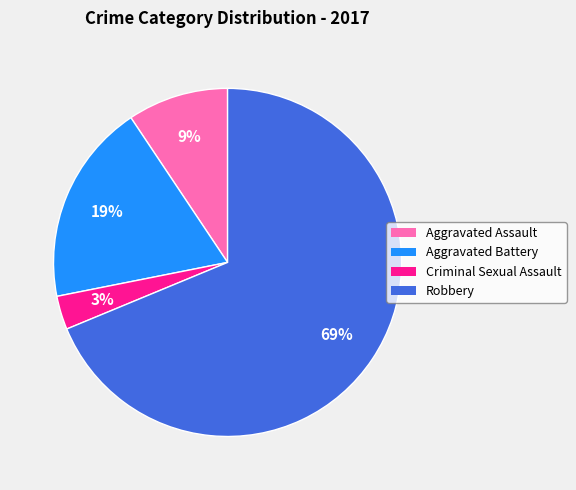

What is the ratio of the value at Aggravated Assault to the value at Criminal Sexual Assault?

3.0